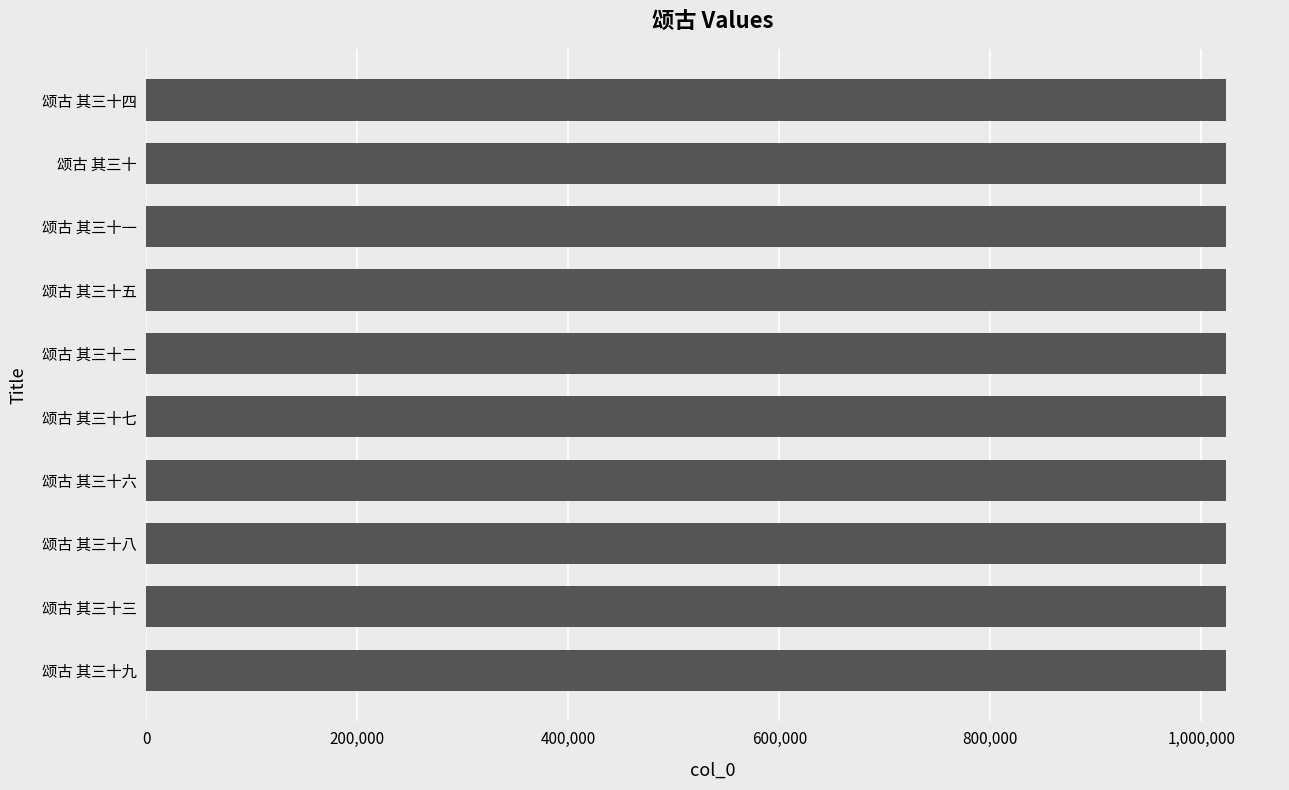

The value at 颂古 其三十一 is 1522584. True or false?

False